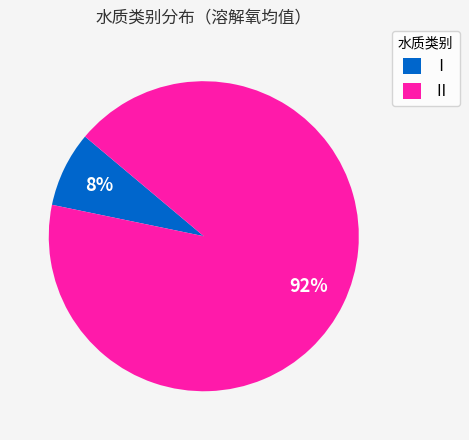

Rank the categories by value from highest to lowest.

Ⅱ, Ⅰ